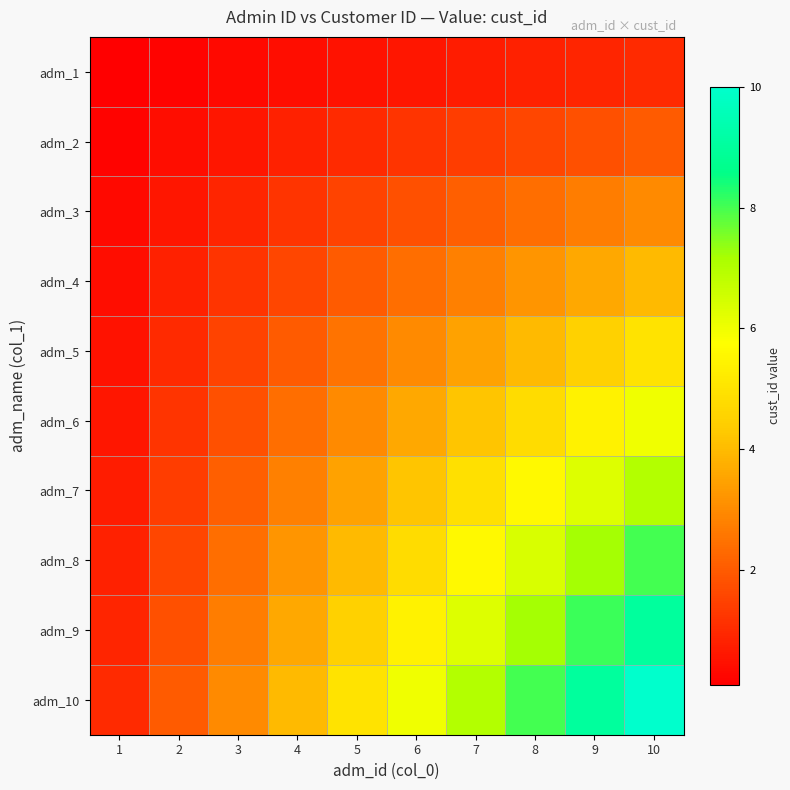

Which series has the widest spread of values?

adm_10